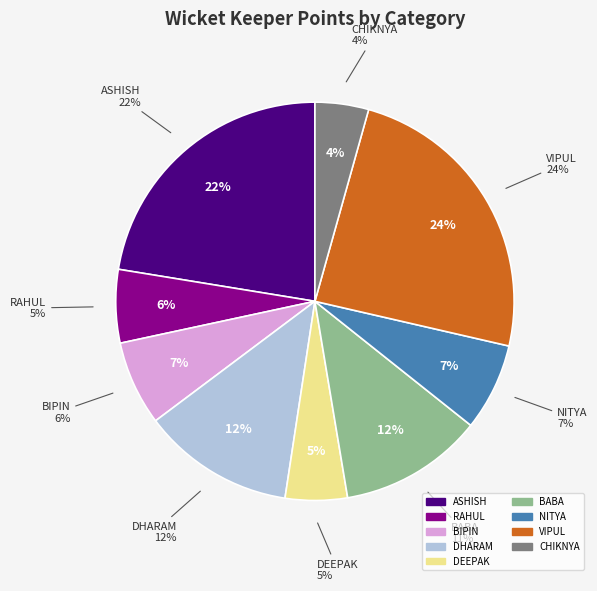

To the nearest percent, what portion does DHARAM represent?

12%